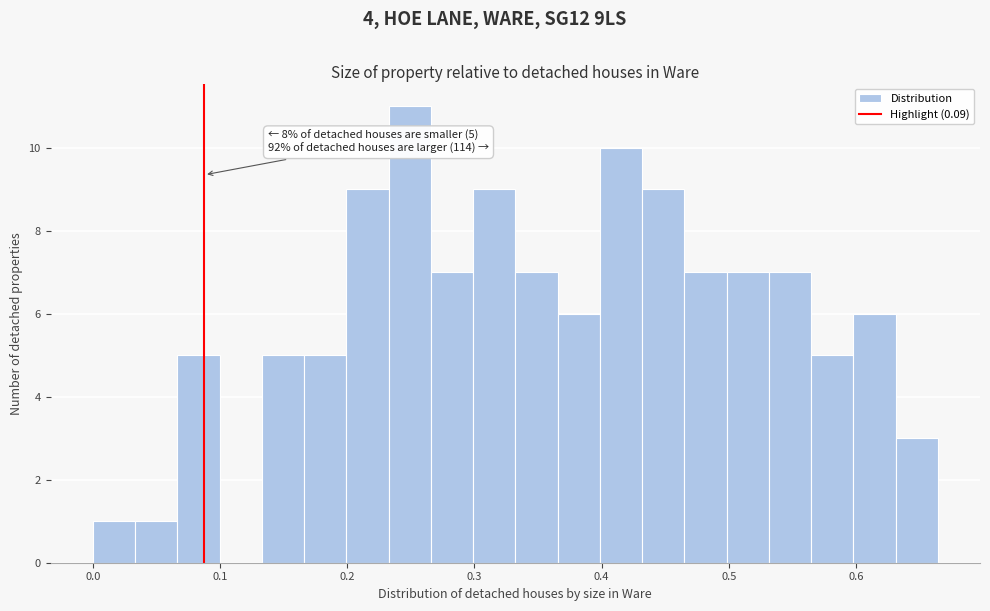

Around what value on the x-axis is the tallest bar? Give the approximate position of its centre, as read against the axis.

0.25